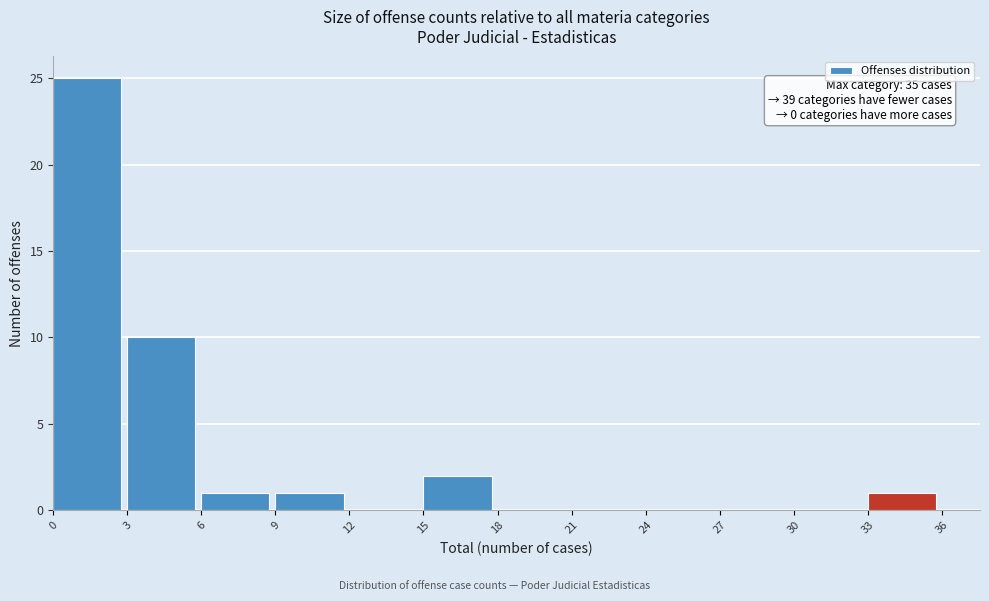

Over which range of the x-axis is the bar tallest?

0 to 3